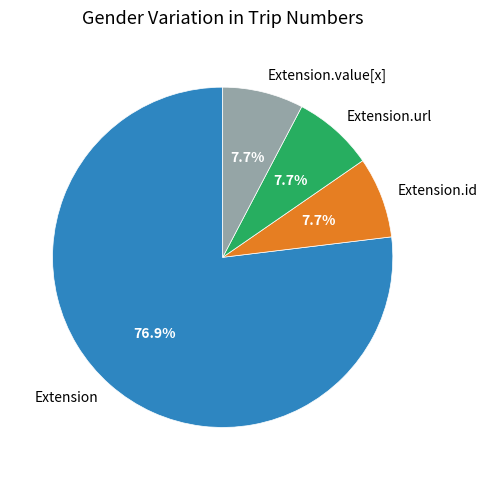

Approximately how many times larger is the value at Extension.url compared to Extension?

0.1